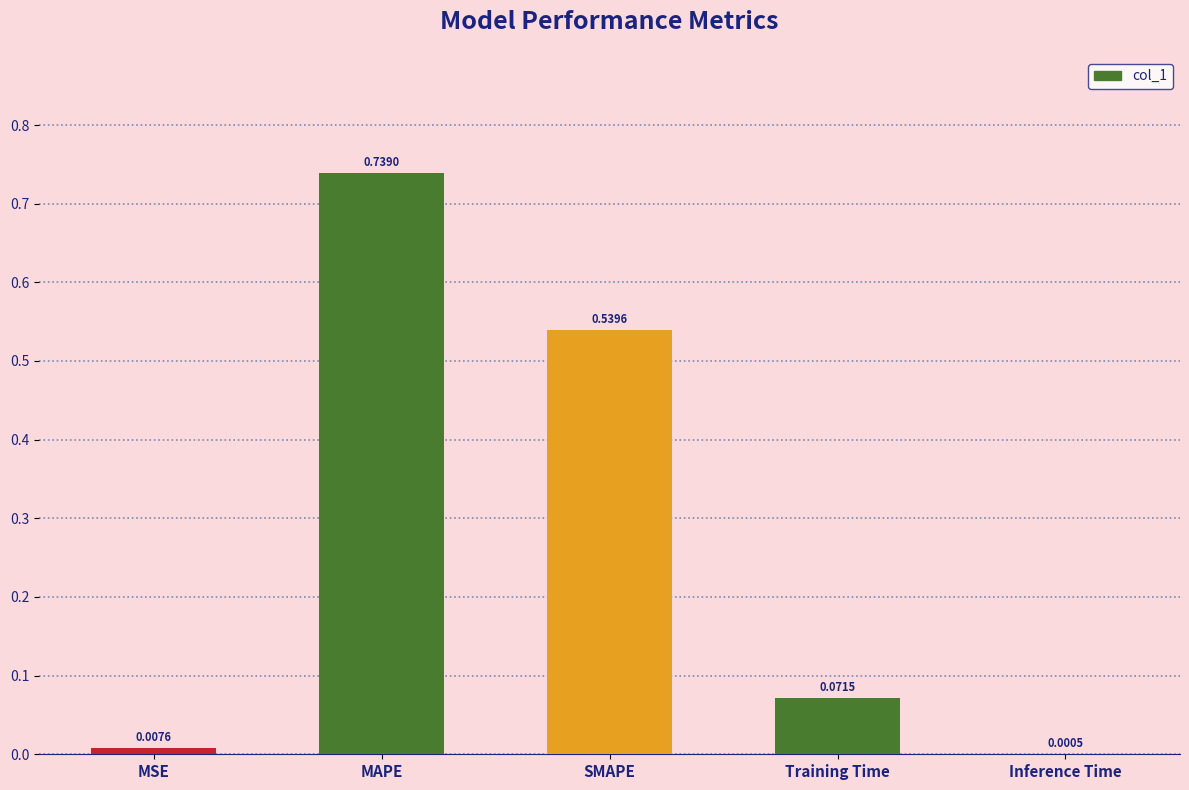

The value at SMAPE is 0.8. True or false?

False